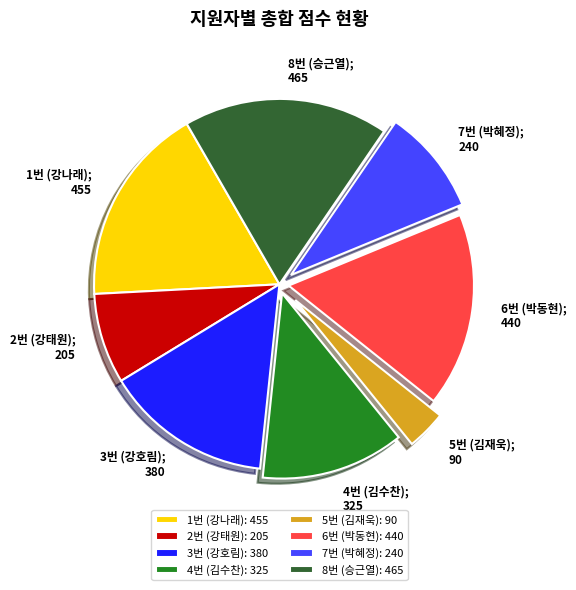

Do 7번 (박혜정): 240 and 8번 (승근열): 465 together represent more than half of the pie?

No